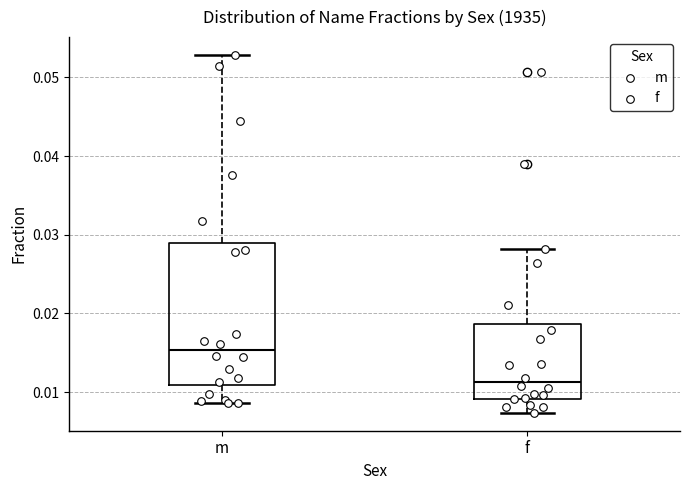

Where does the lower whisker of the box for m end on the y-axis? The values are not printed on the chart, so give them approximately, as read against the axis.

0.009